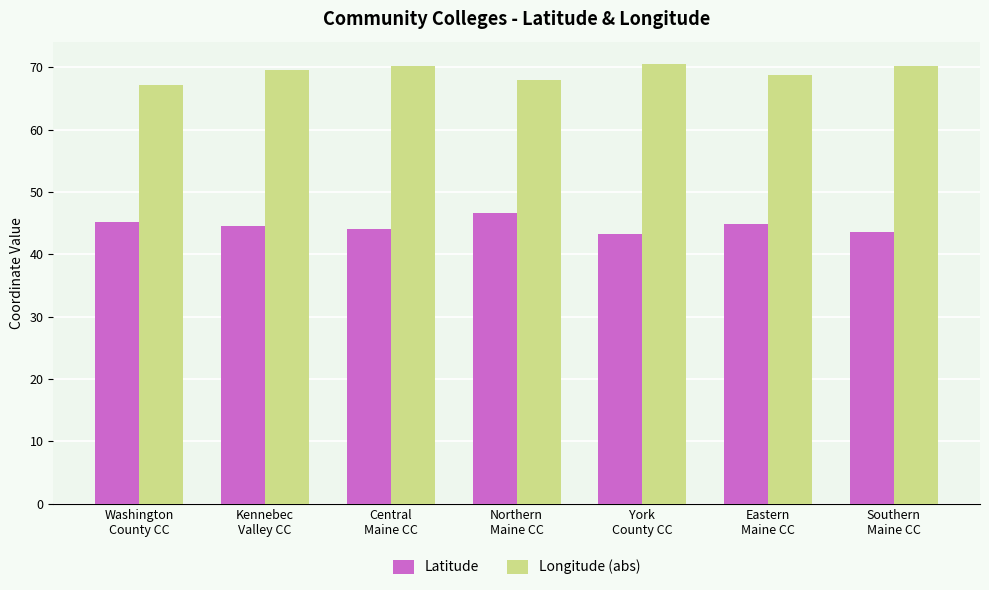

What is the value of the Longitude (abs) bar at the 2nd from the left?

69.6